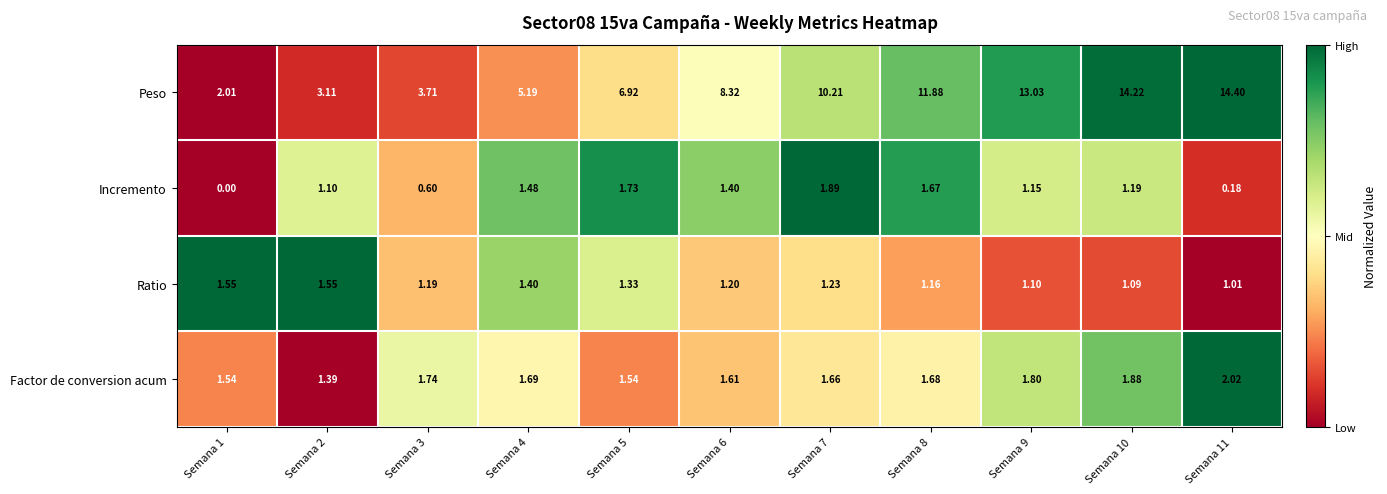

List the series in order of their peak value, highest first.

Peso, Factor de conversion acum, Incremento, Ratio